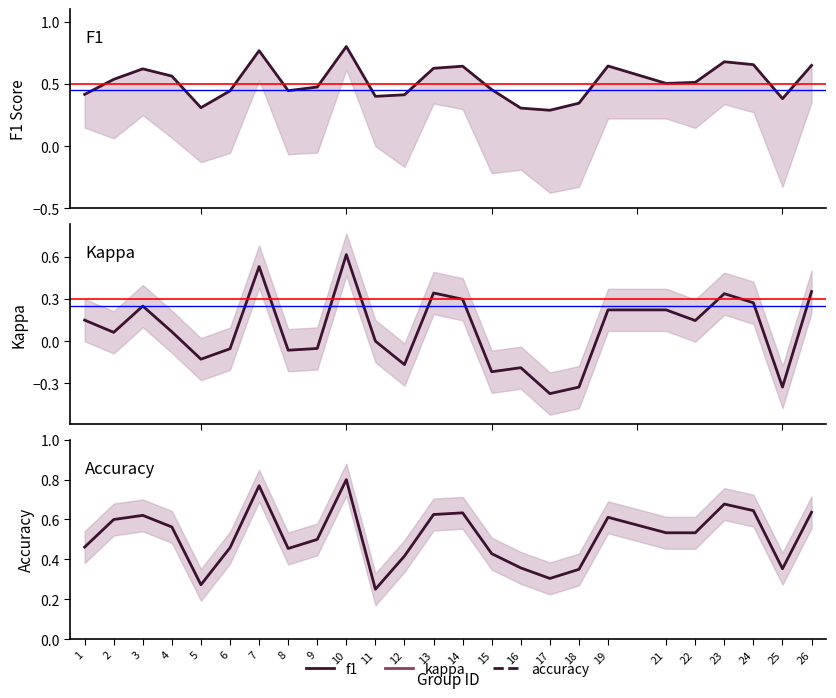

What is the total value across all series at 2?

1.2